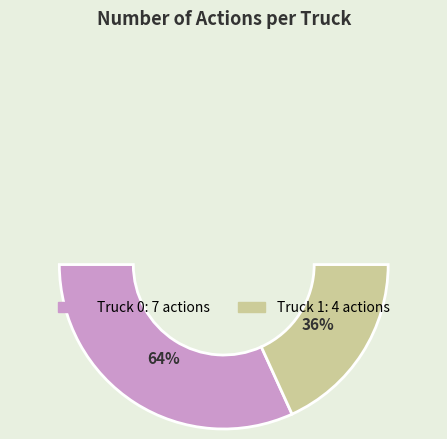

Is the sum of Truck 0 and Truck 1 greater than half?

Yes